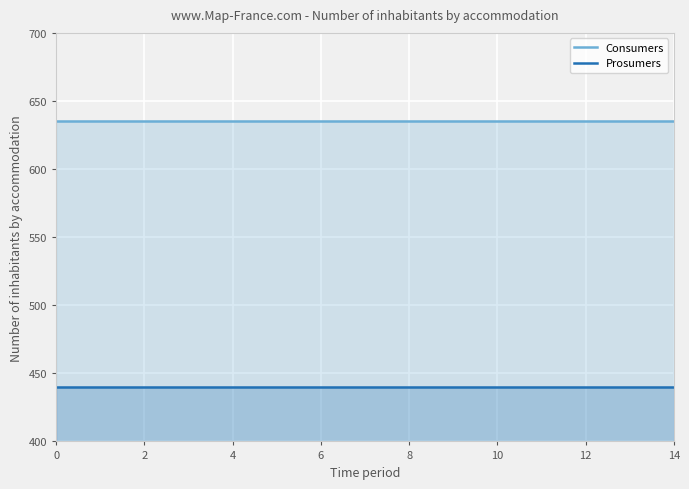

What is the value of the Prosumers point at the 12th from the left?

440